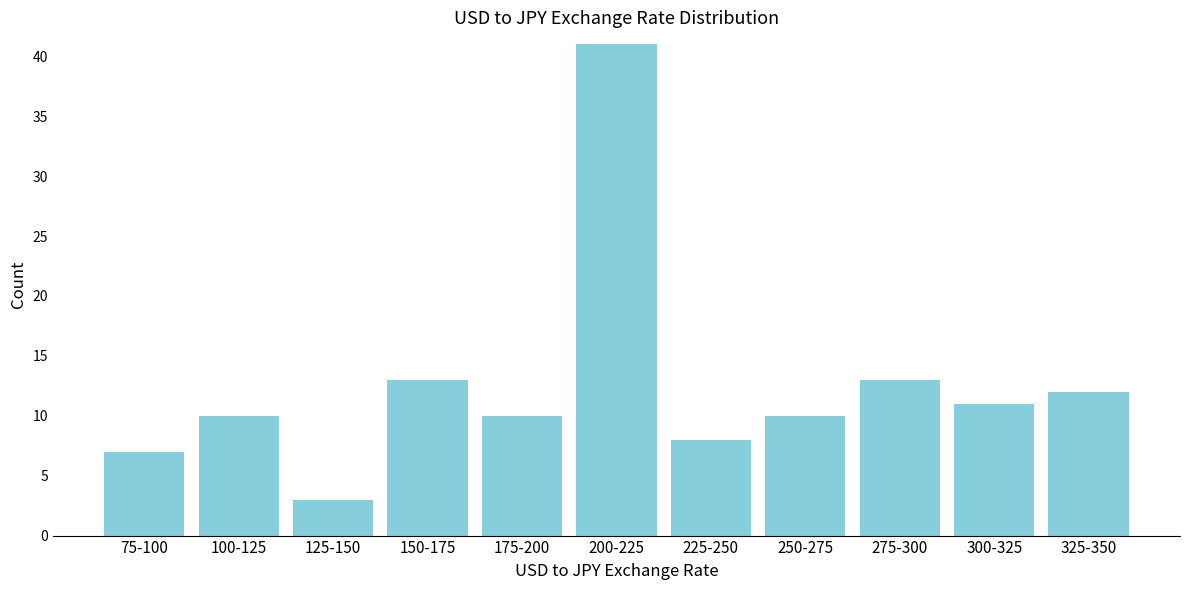

Reading right to left, list all the values displayed in this chart.

12	11	13	10	8	41	10	13	3	10	7